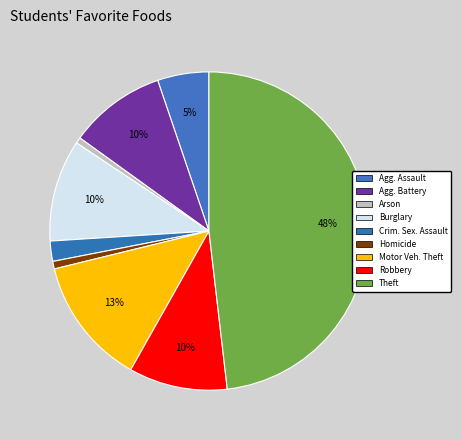

Count the number of slices in the pie.

9